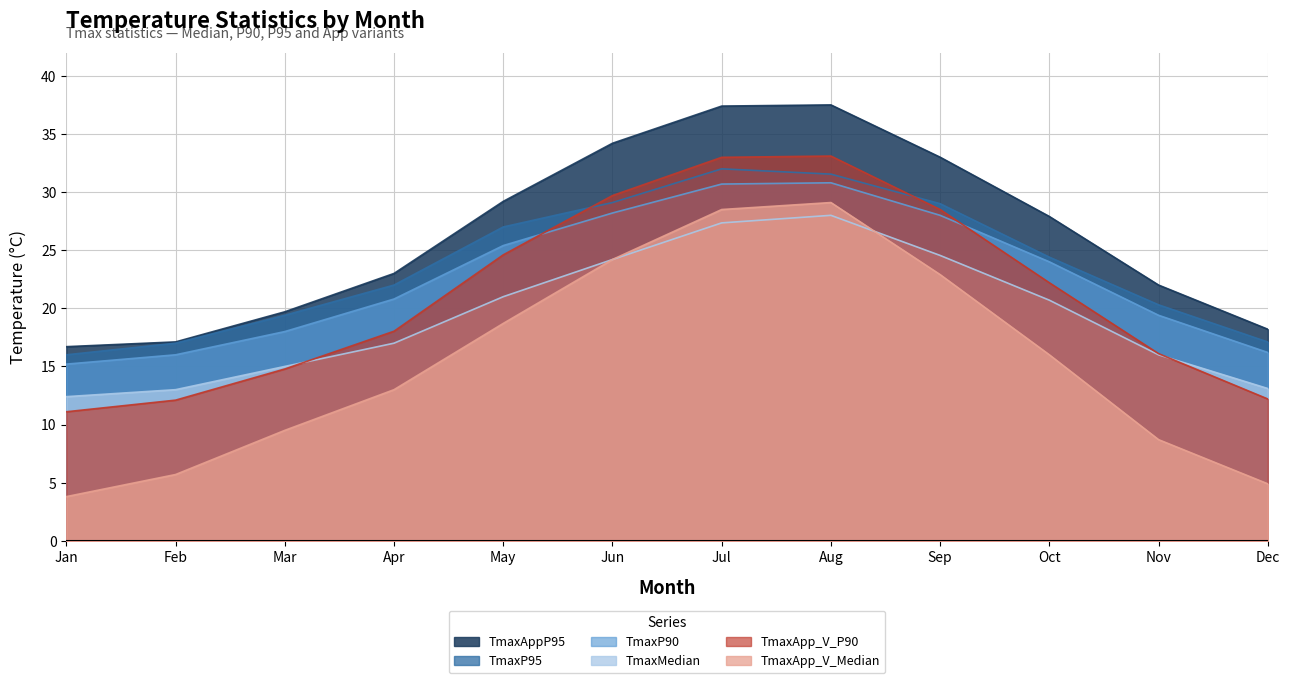

Is it true that TmaxP95 equals 27.0 at May?

True